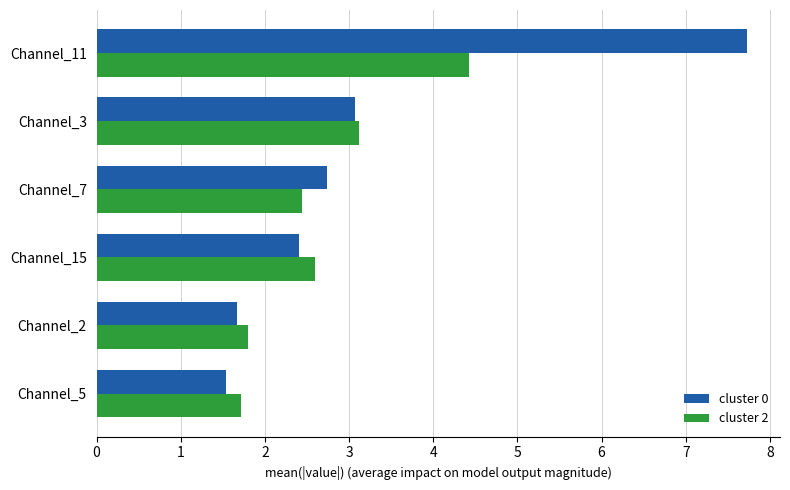

List the series in order of their overall mean, lowest first.

cluster 2, cluster 0